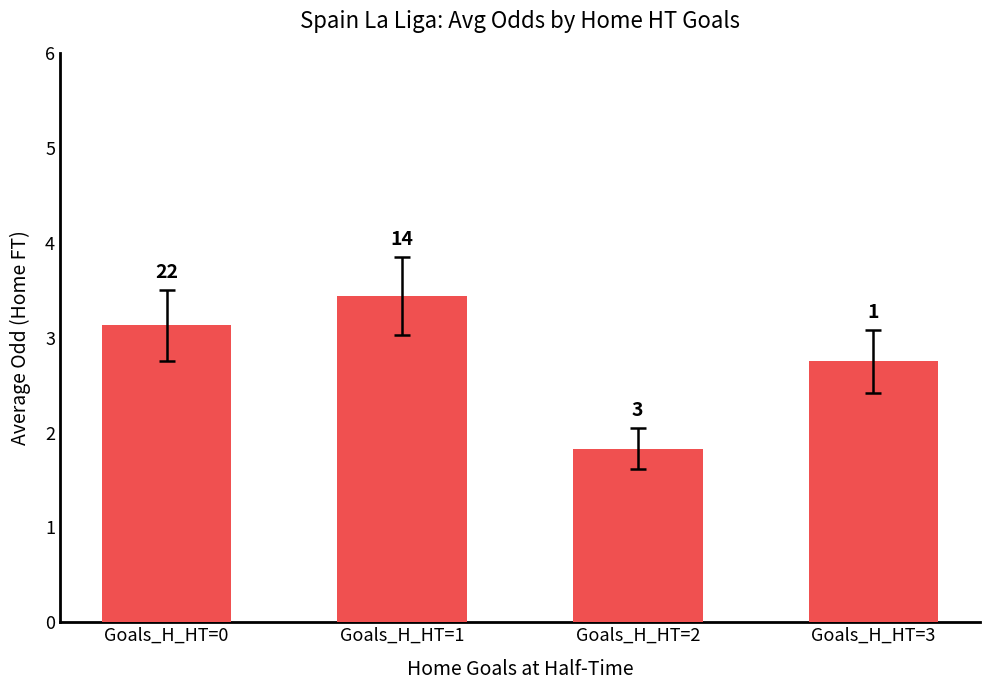

List the labels in order of value, largest first.

Goals_H_HT=1, Goals_H_HT=0, Goals_H_HT=3, Goals_H_HT=2